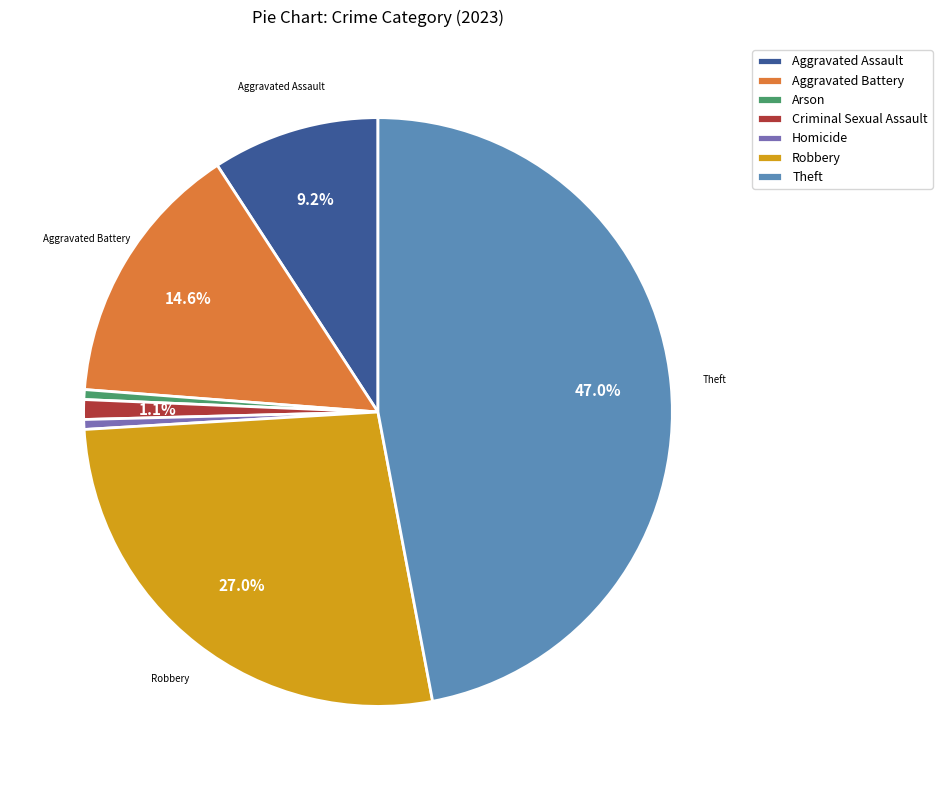

What percentage is NOT represented by Theft?

53.0%